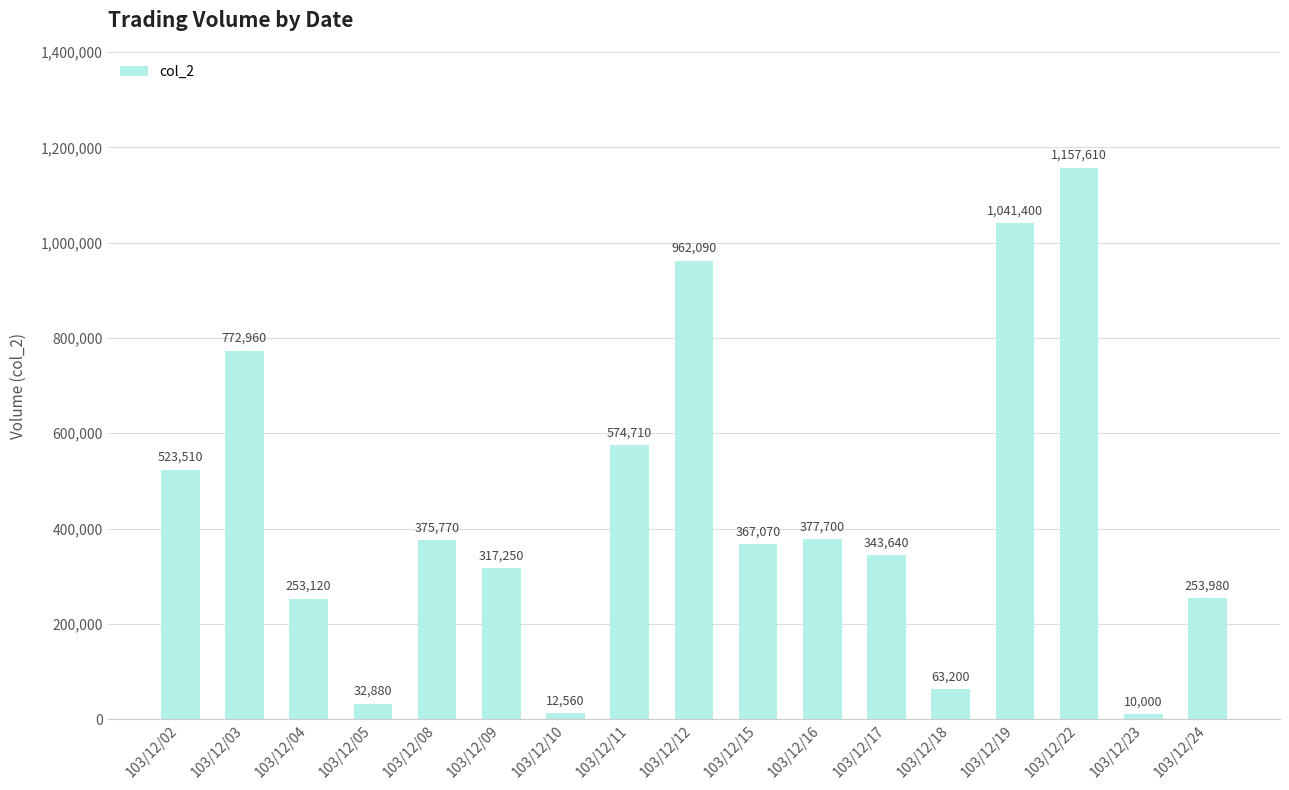

Rank the categories by value from highest to lowest.

103/12/22, 103/12/19, 103/12/12, 103/12/03, 103/12/11, 103/12/02, 103/12/16, 103/12/08, 103/12/15, 103/12/17, 103/12/09, 103/12/24, 103/12/04, 103/12/18, 103/12/05, 103/12/10, 103/12/23